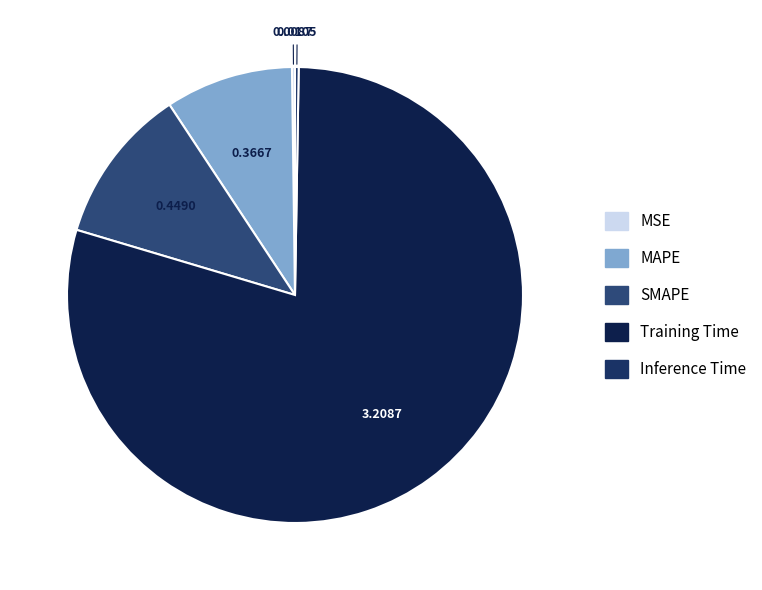

Rank the categories by value from lowest to highest.

MSE, Inference Time, MAPE, SMAPE, Training Time